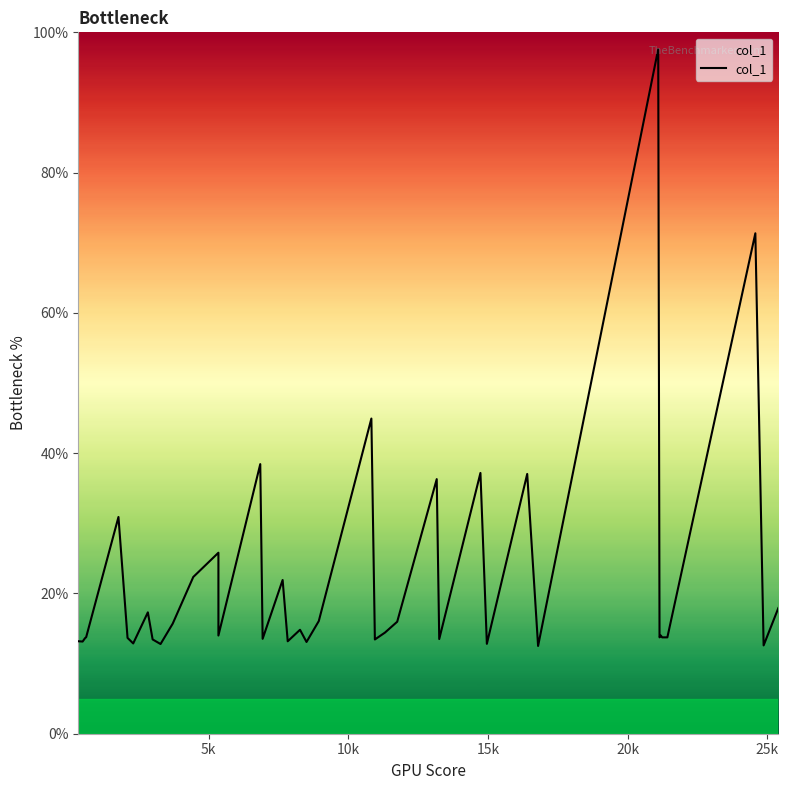

True or false: the data shows 17.6 at 30k.

False